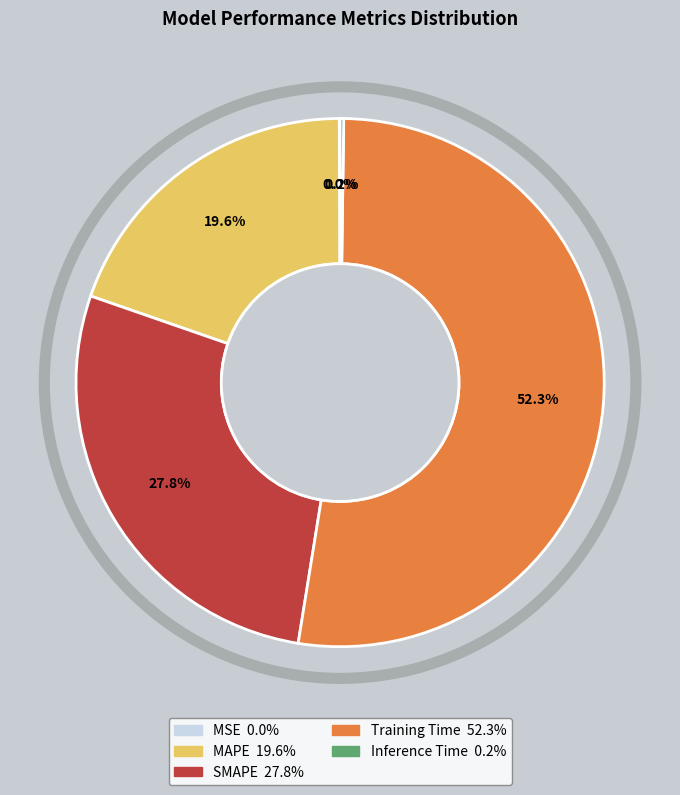

Which slice is the largest?

Training Time